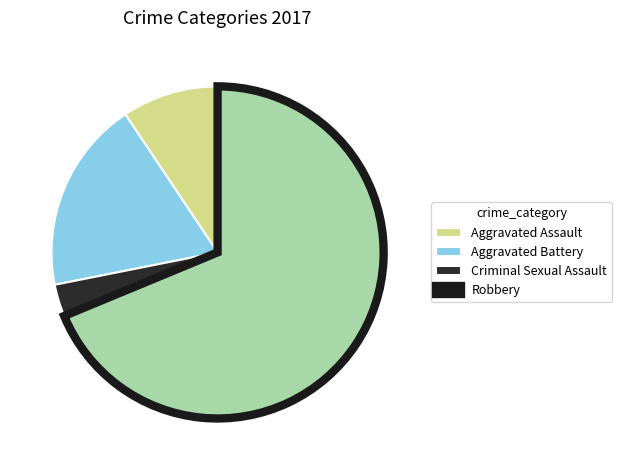

Which slice is the largest?

Robbery